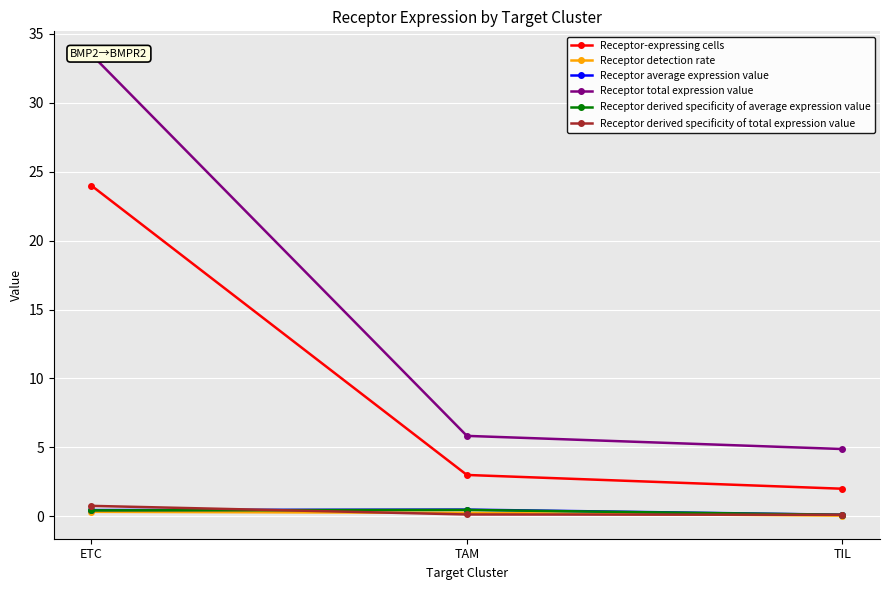

At which category is the sum across all series the highest?

ETC